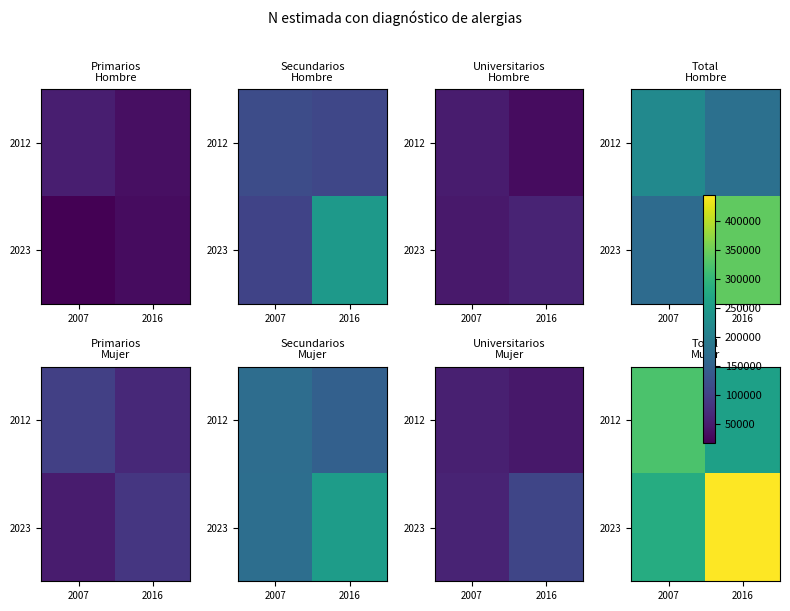

How many distinct data groups are displayed?

2